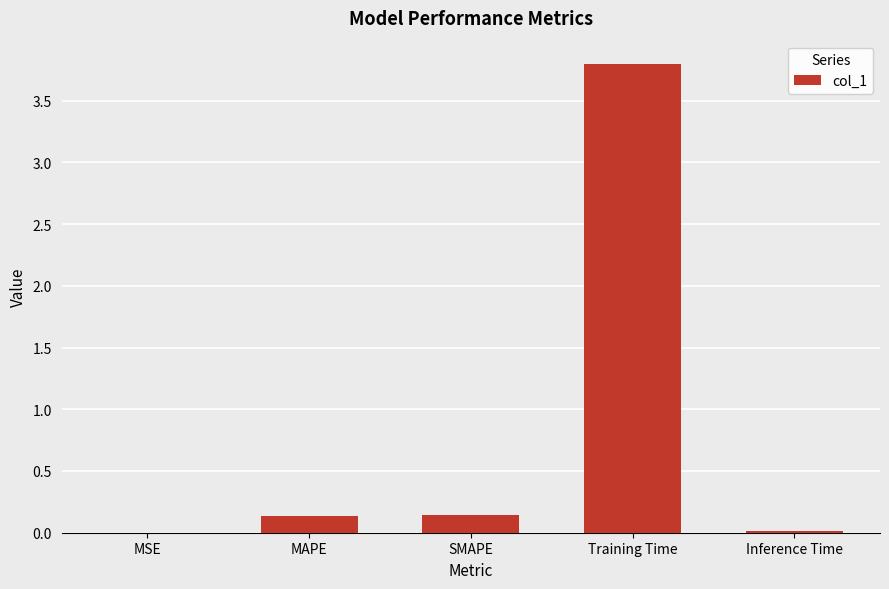

What is the greatest value displayed?

3.8